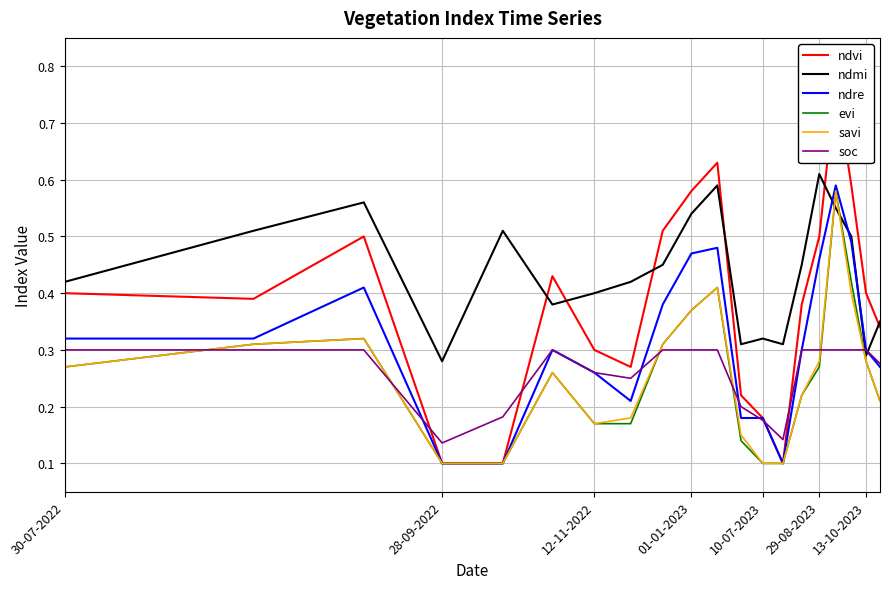

How many distinct data groups are displayed?

6